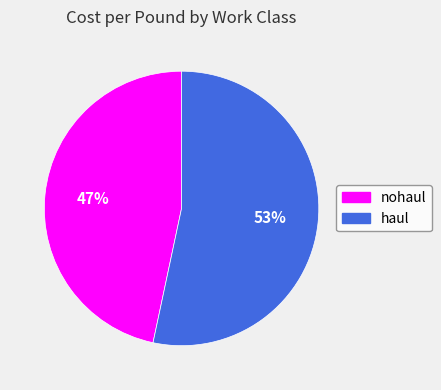

Does nohaul account for over 50% of the chart?

No